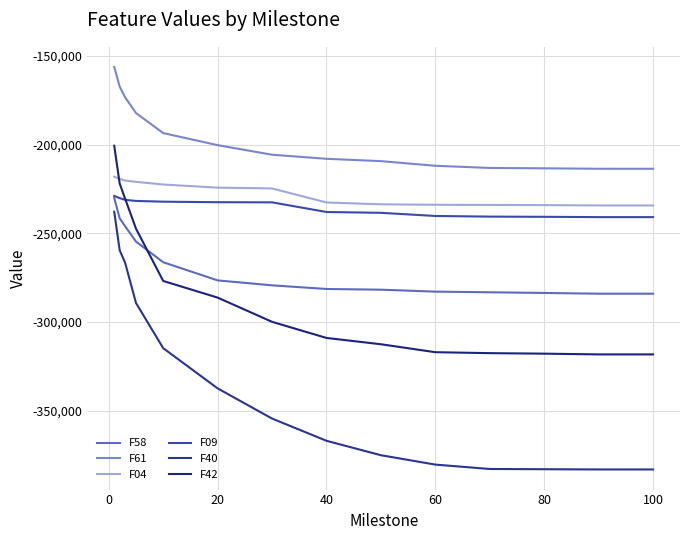

True or false: F42 has more than 2 interior local peaks.

False